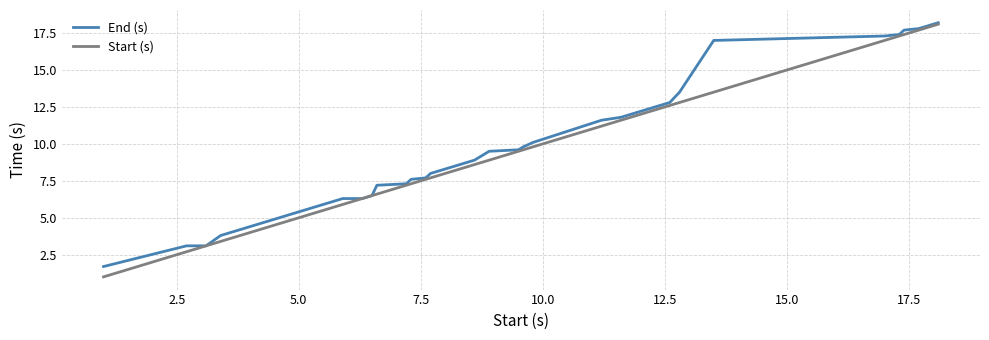

What is the maximum value shown in the chart?

18.2